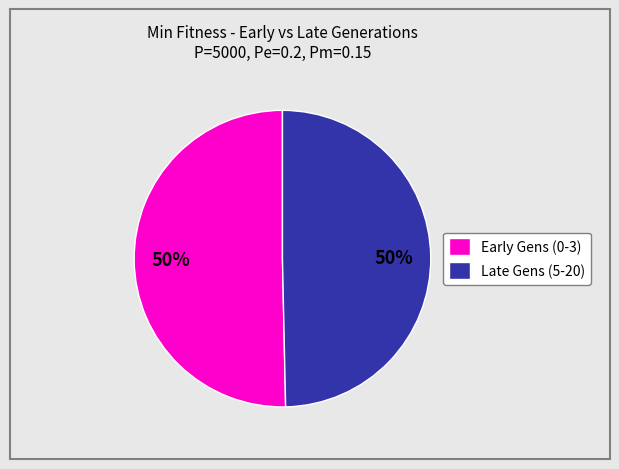

What is the ratio of the value at Late Gens (5-20) to the value at Early Gens (0-3)?

1.0